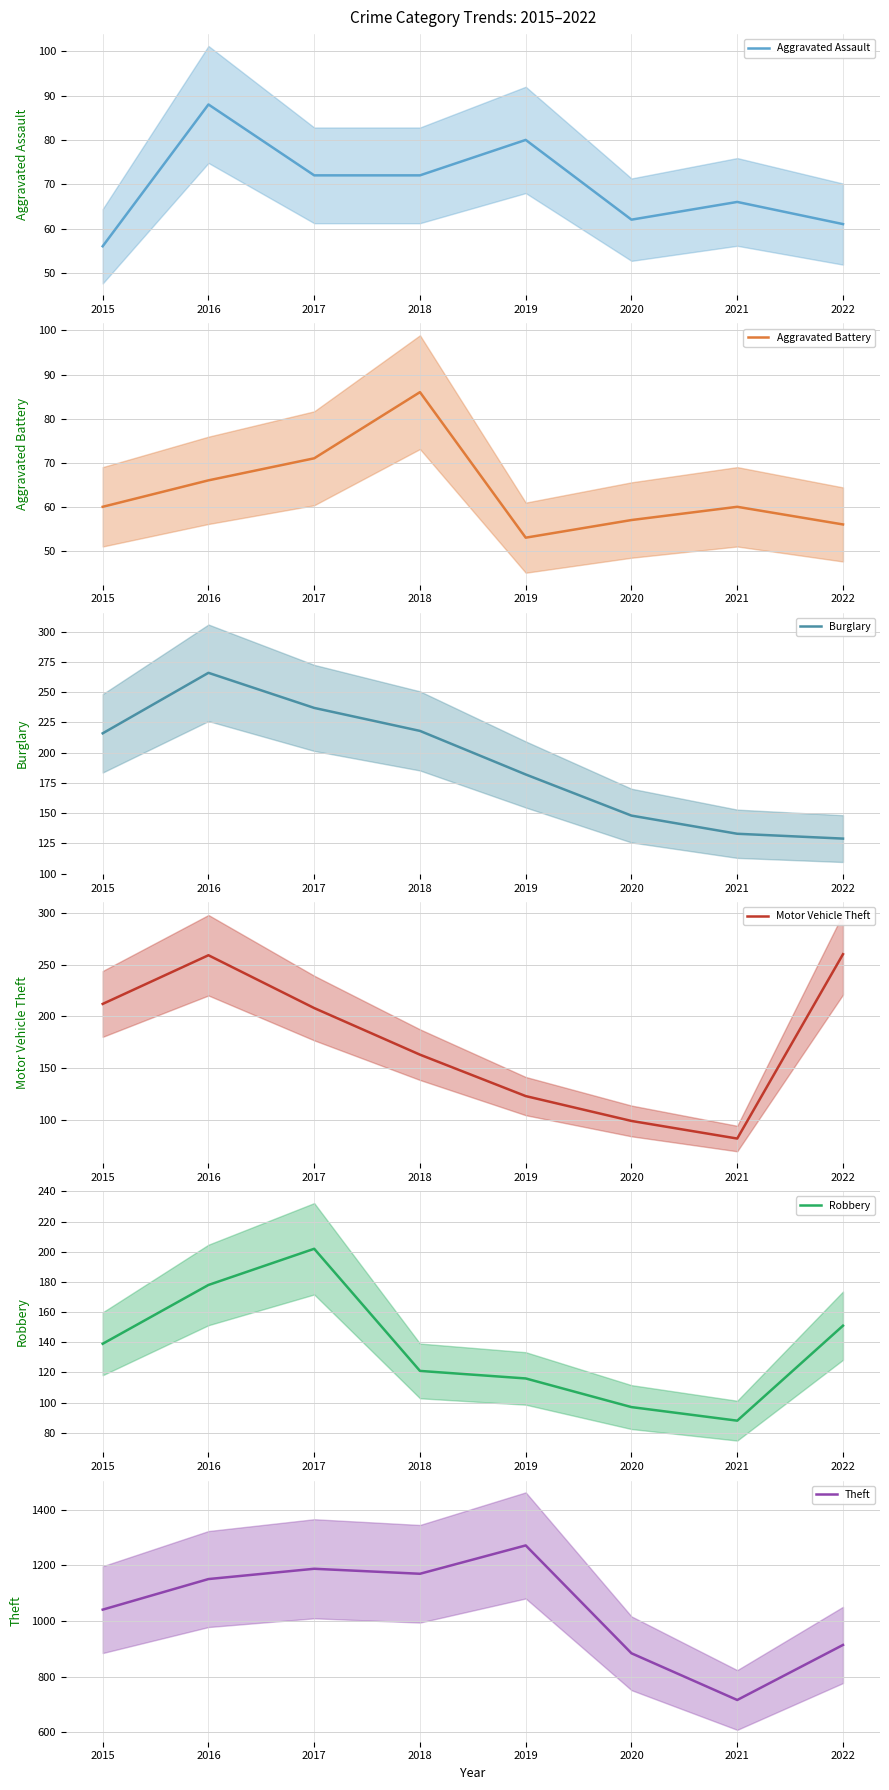

What is the total value across all series at 2020?

1347